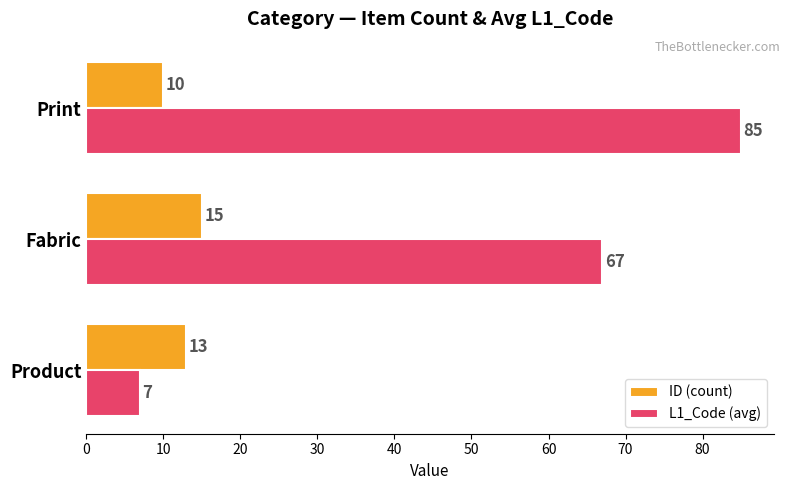

What is the difference between the ID (count) values at Print and Fabric?

5